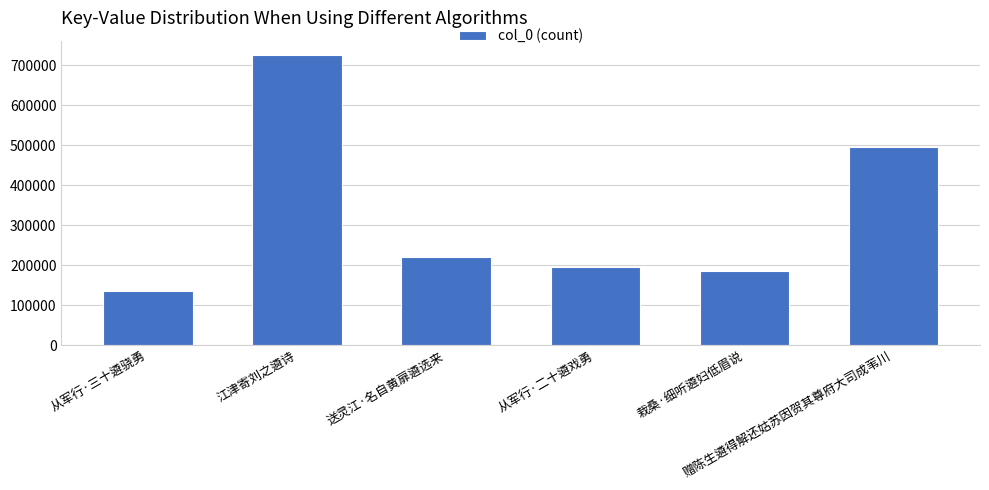

Reading left to right, extract all data points from this chart.

从军行·三十遴骁勇=135783	江津寄刘之遴诗=725467	送灵江·名自黄扉遴选来=221730	从军行·二十遴戏勇=196579	栽桑·细听遴妇低眉说=185862	赠陈生遴得解还姑苏因贺其尊府大司成苇川=494713